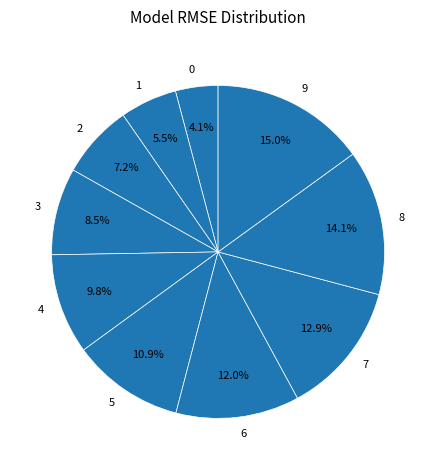

Approximately how many times larger is the value at 6 compared to 9?

0.8